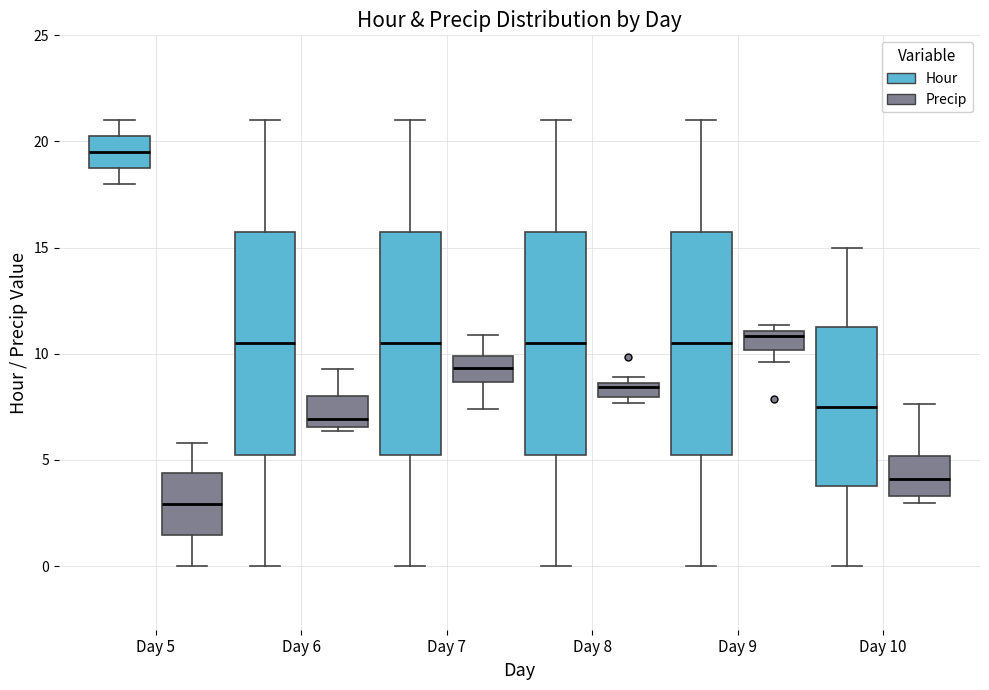

Where is the upper edge of the box for Day 5 (Precip) on the y-axis? The values are not printed on the chart, so give them approximately, as read against the axis.

4.5